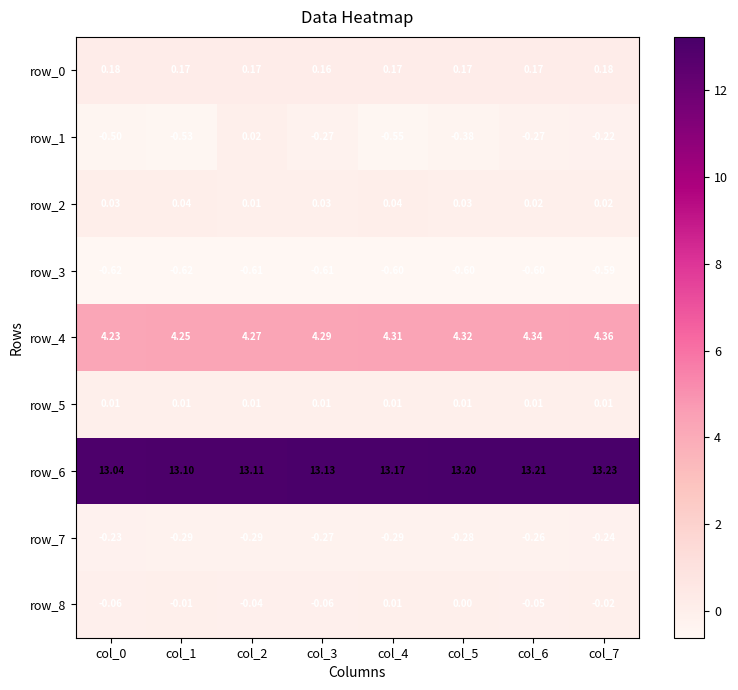

What is the average value of the row_1 series?

-0.3